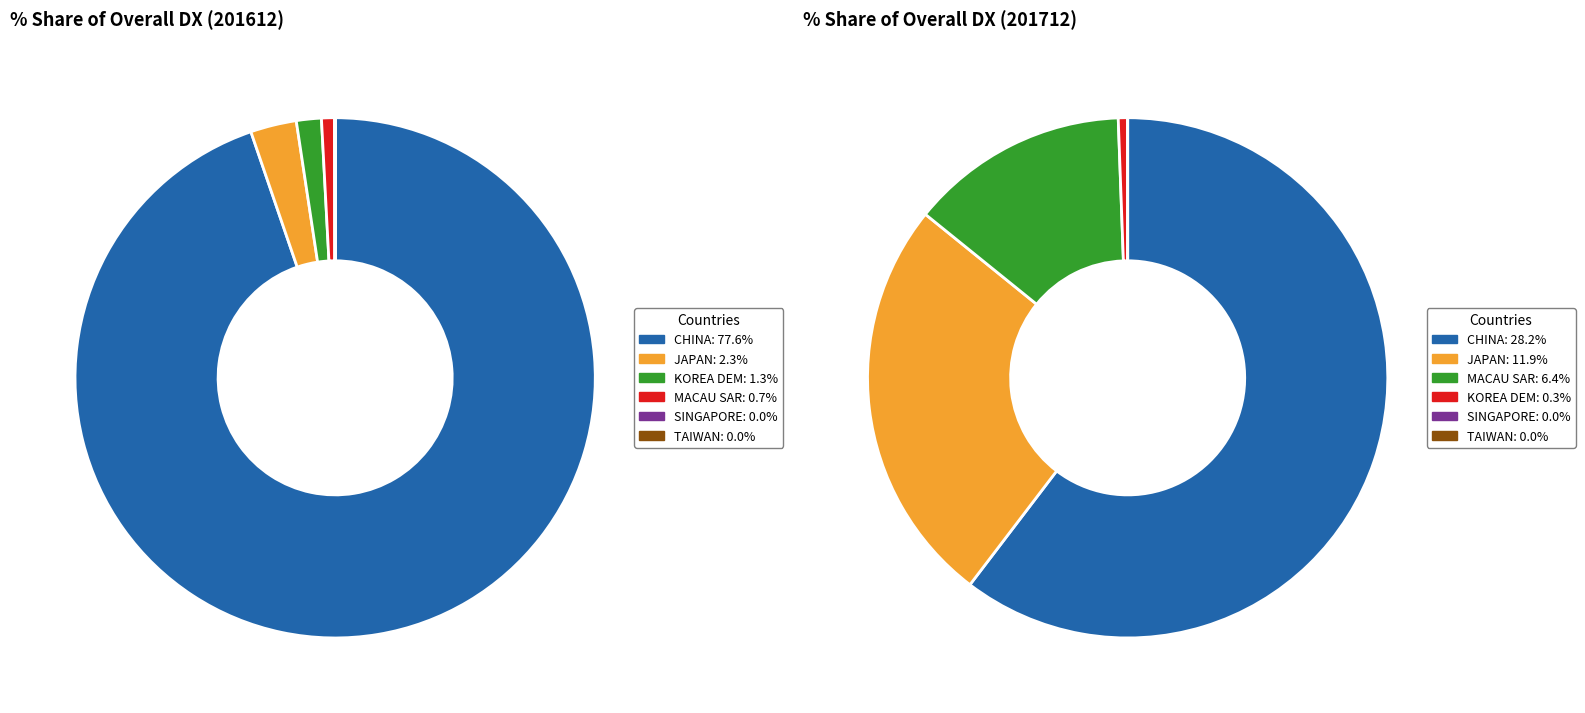

Is there any slice that represents more than half of the pie?

Yes